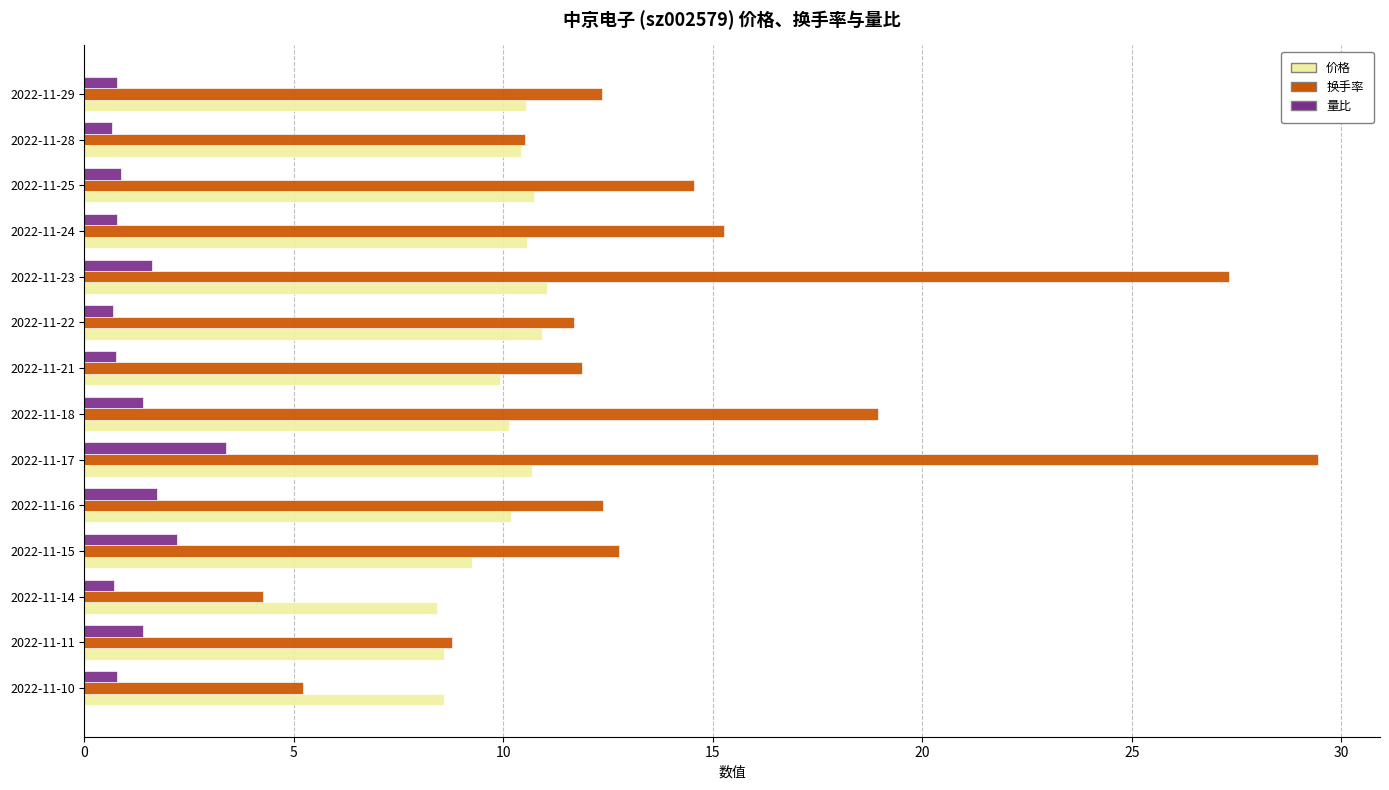

Where is 换手率 nearest to the value 16?

2022-11-24